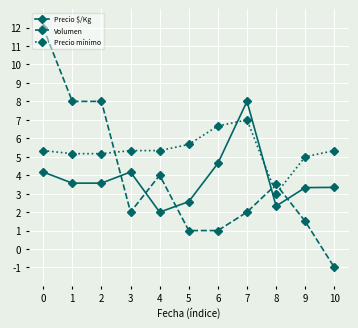

What is the highest value of the Precio mínimo series?

7.0